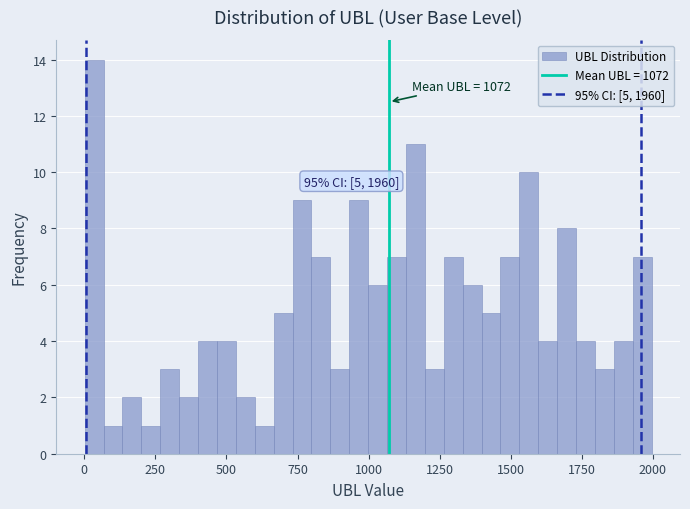

Around what value on the x-axis is the tallest bar? Give the approximate position of its centre, as read against the axis.

50